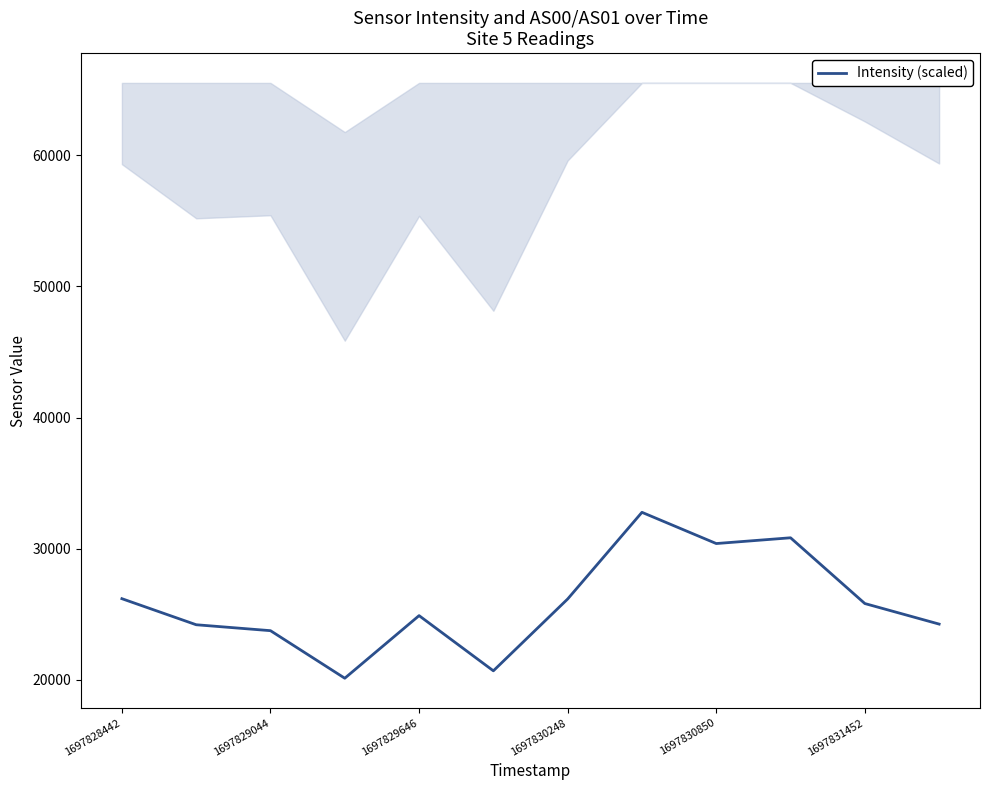

Reading left to right, list all the values displayed in this chart.

26177.4	24188.9	23736.4	20107.4	24884.6	20673.0	26153.6	32767.5	30385.1	30824.5	25806.7	24238.5